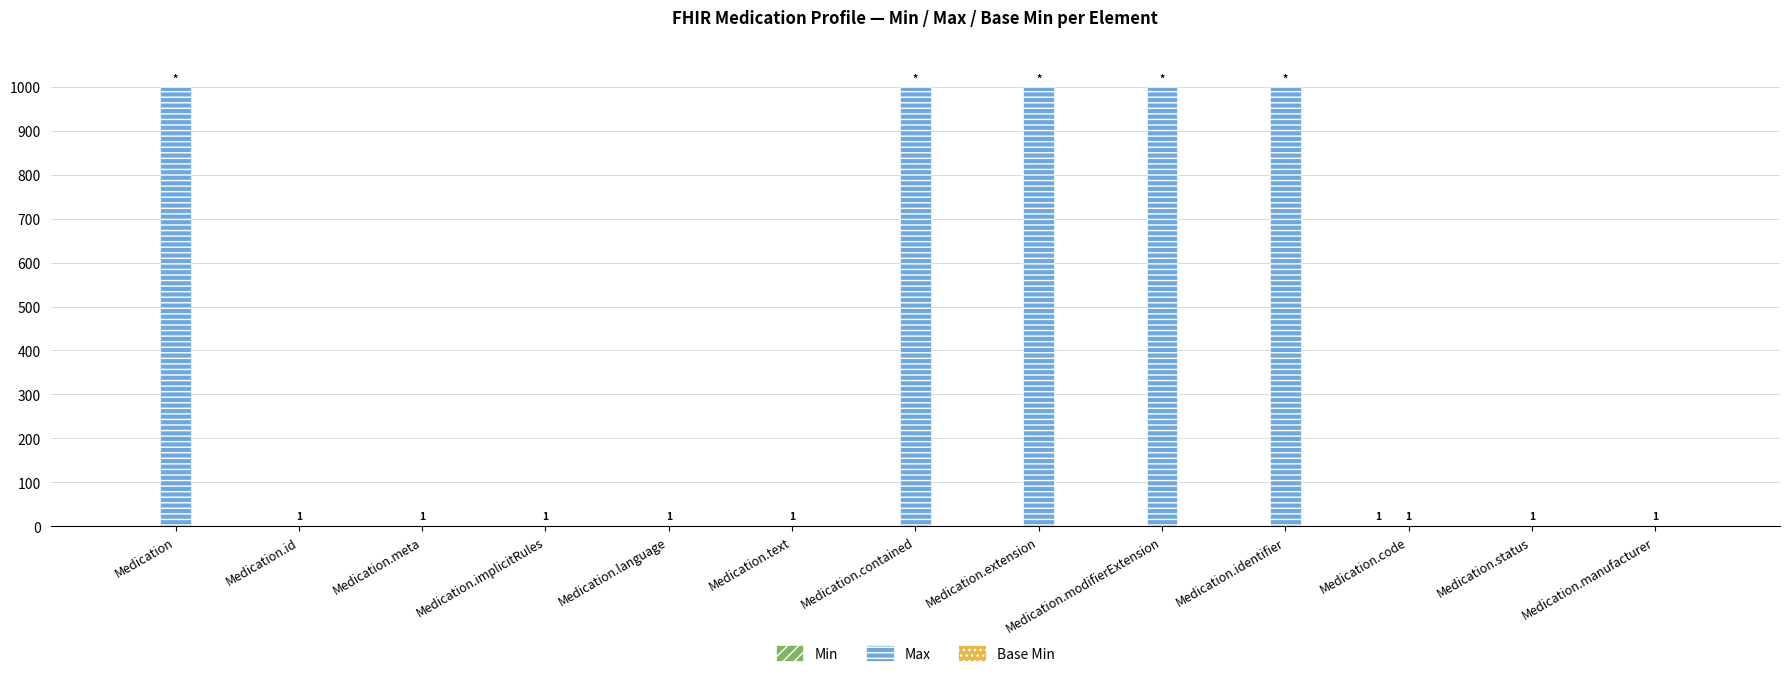

Which series has the largest total across all categories?

Max